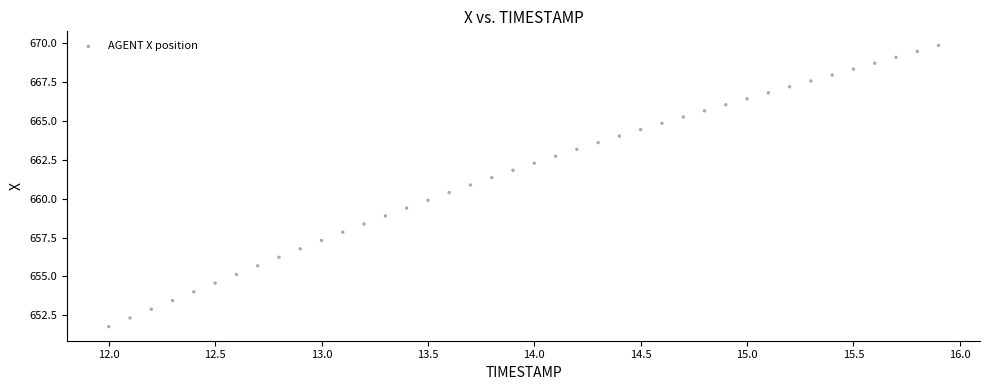

What is the range of X values (max minus min)?

3.9